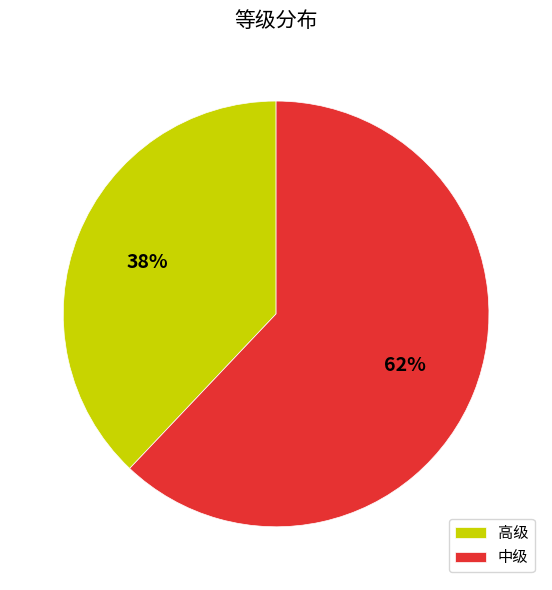

Rank the categories by value from lowest to highest.

高级, 中级